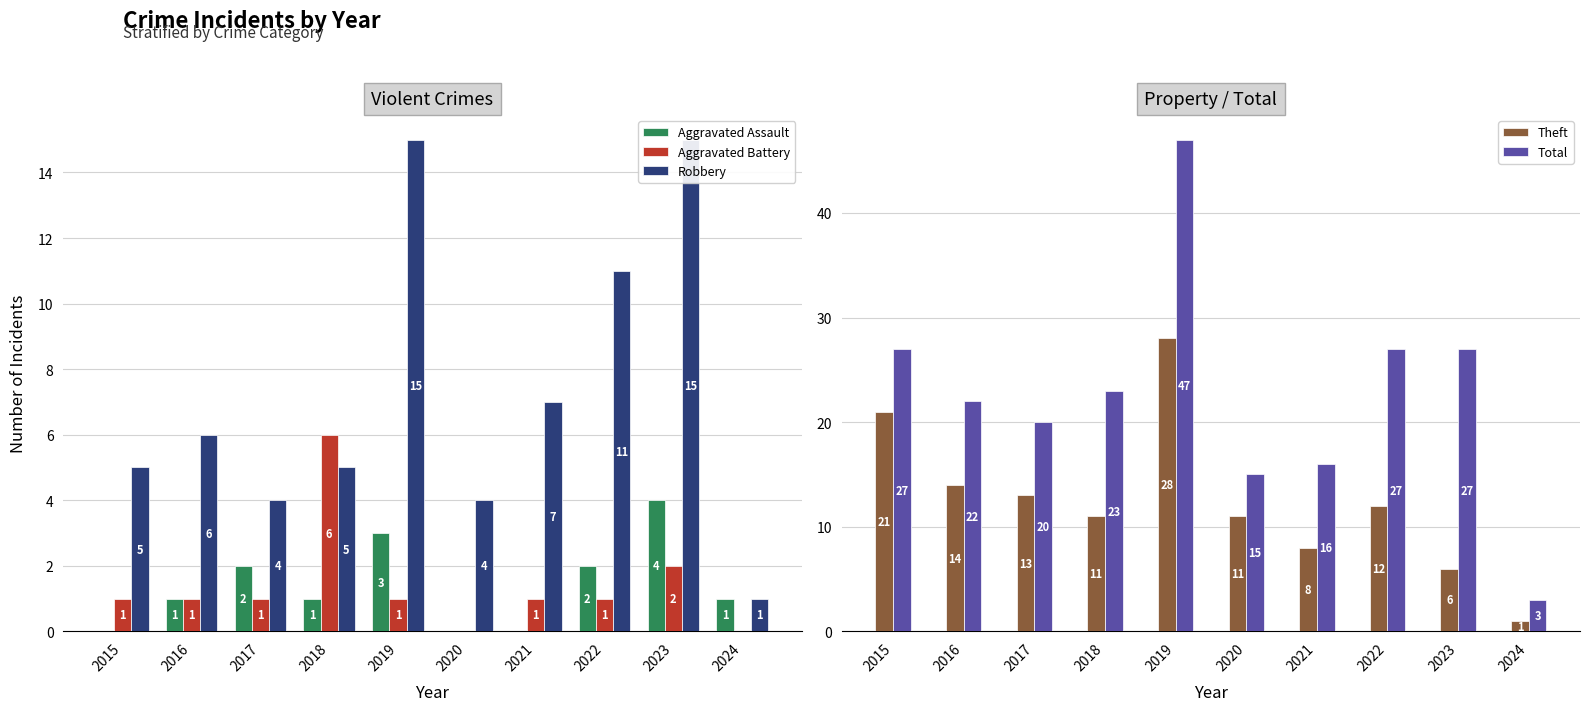

What is the value of the Robbery bar at the 8th from the left?

11